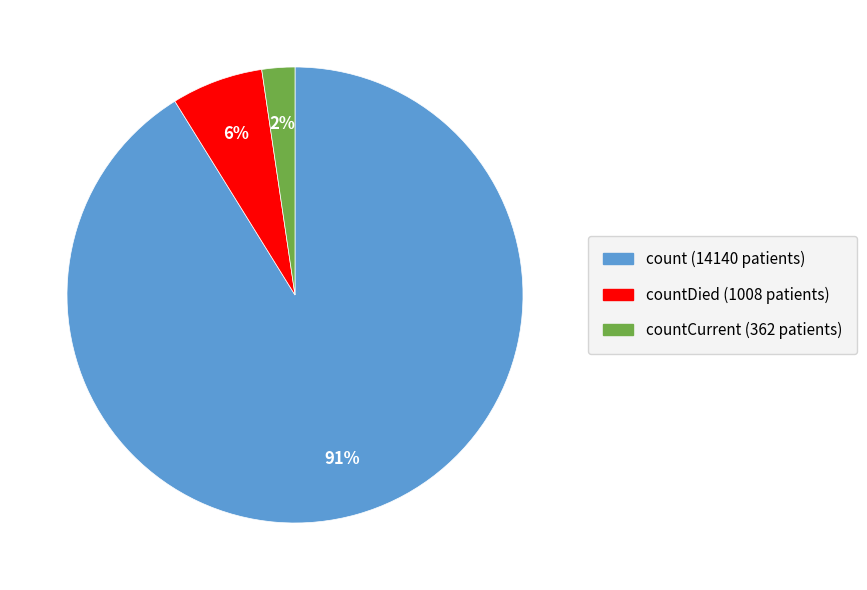

To the nearest percent, what is the average slice percentage?

33%